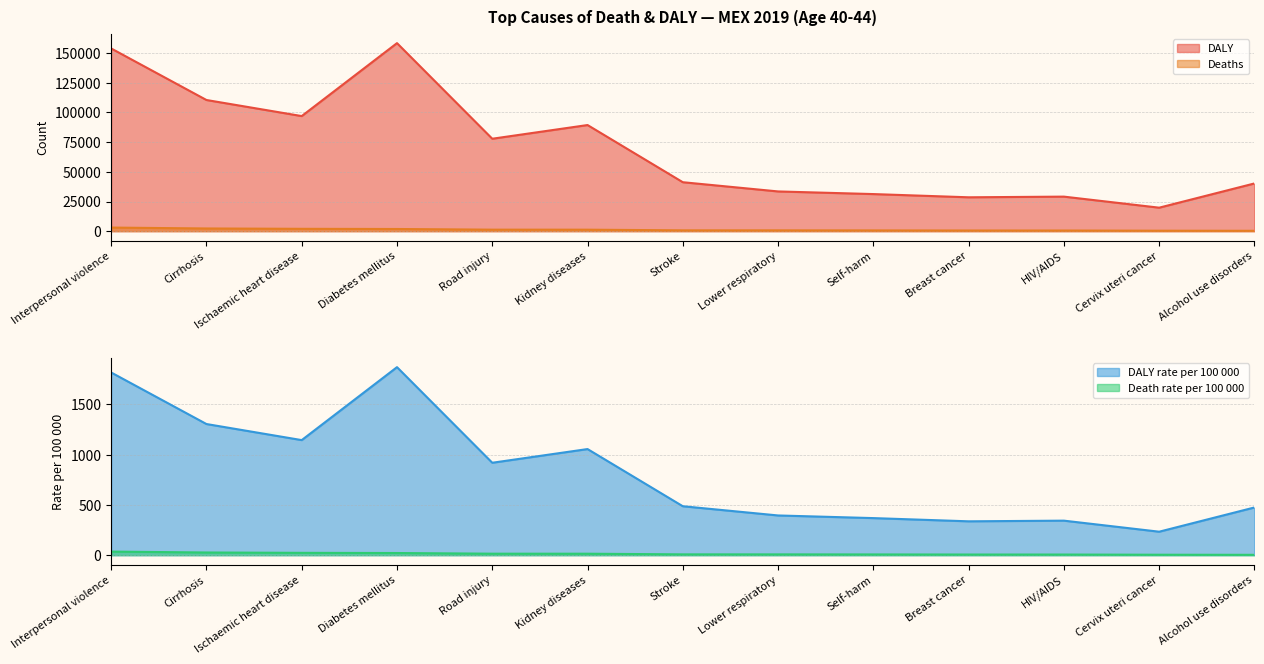

What is the total value across all series at Road injury?

80098.3